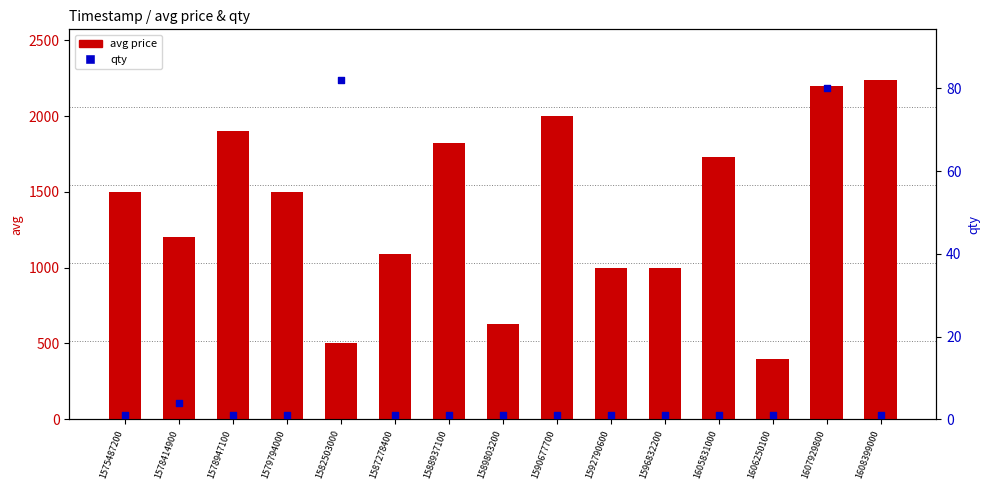

Which series contains the lowest Y value?

qty